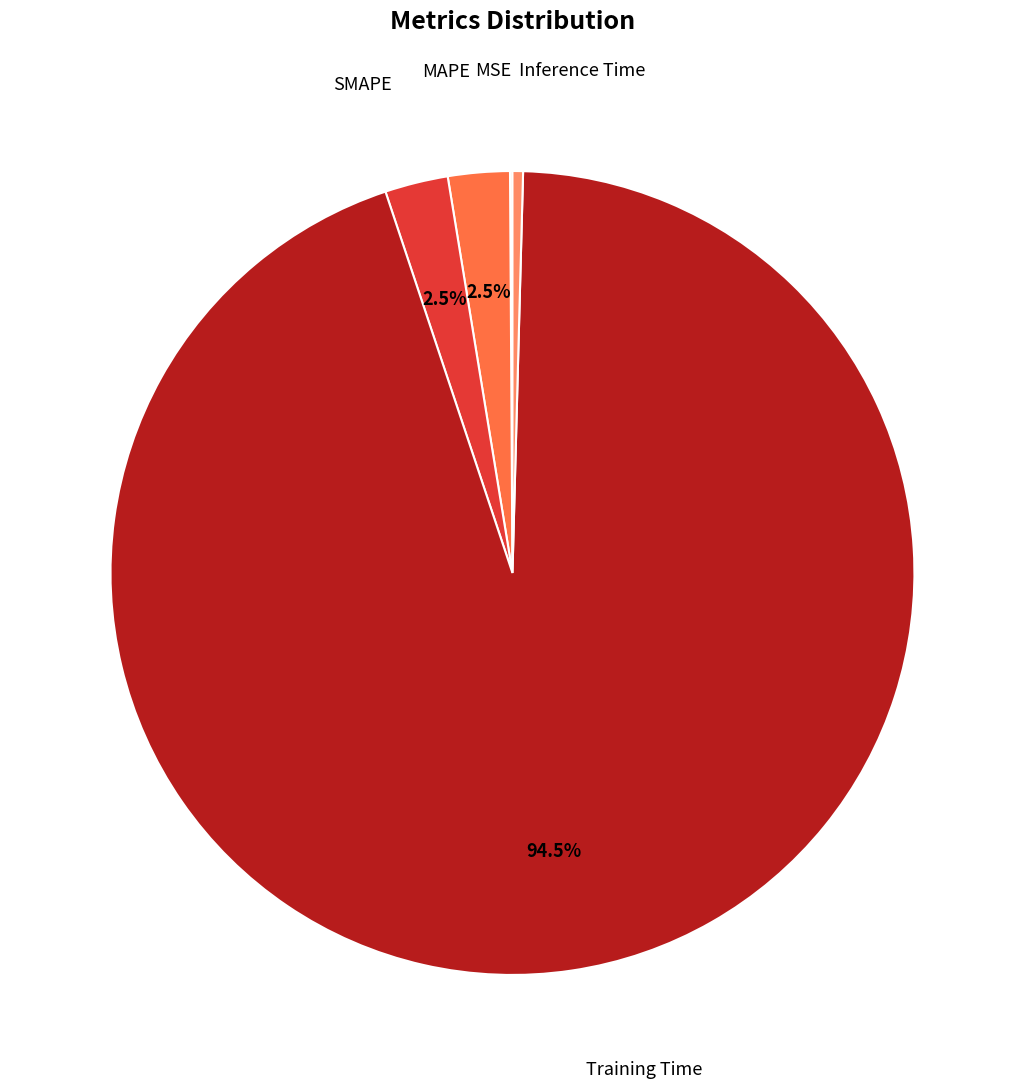

Does Training Time account for over 50% of the chart?

Yes